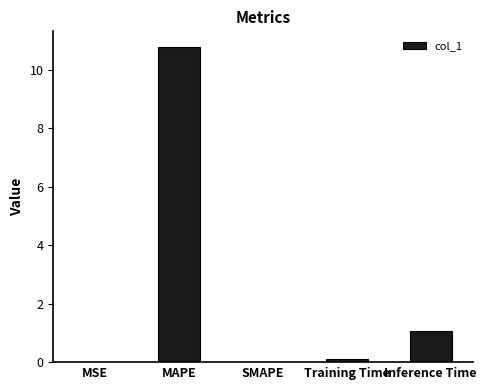

Approximately how many times larger is the value at Inference Time compared to MAPE?

0.1